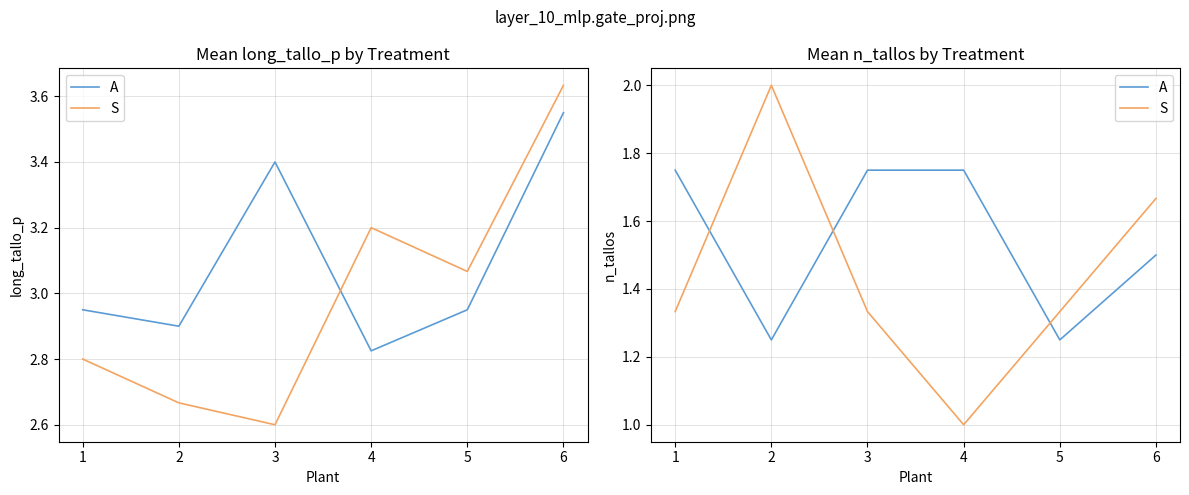

Between which two adjacent categories do A and S first intersect?

1 and 2